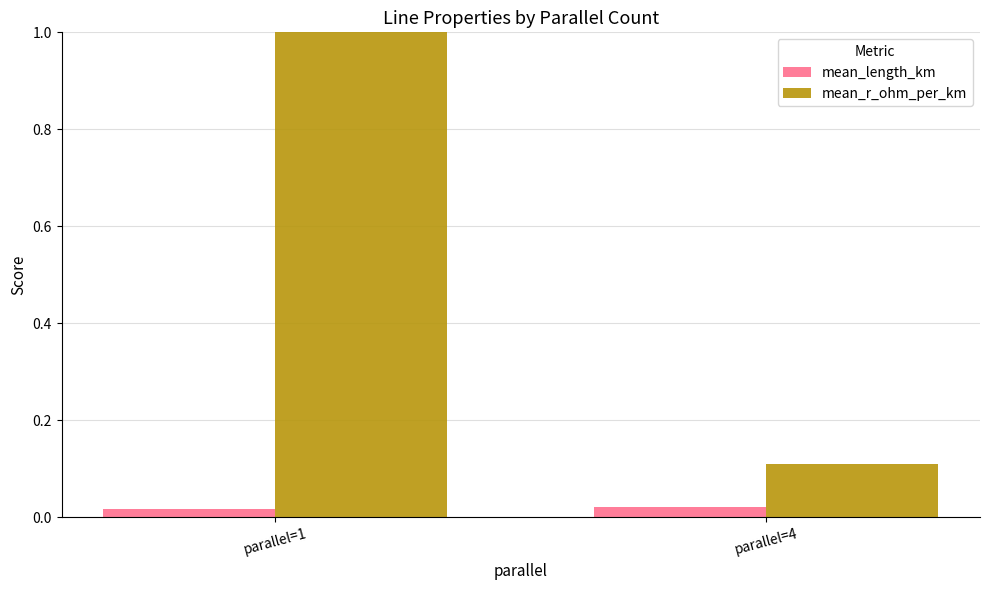

True or false: mean_r_ohm_per_km has a value of 1.5 at parallel=1.

False